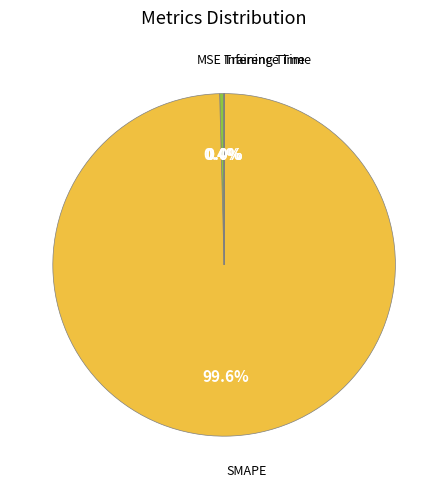

What is the largest slice in the pie chart?

SMAPE